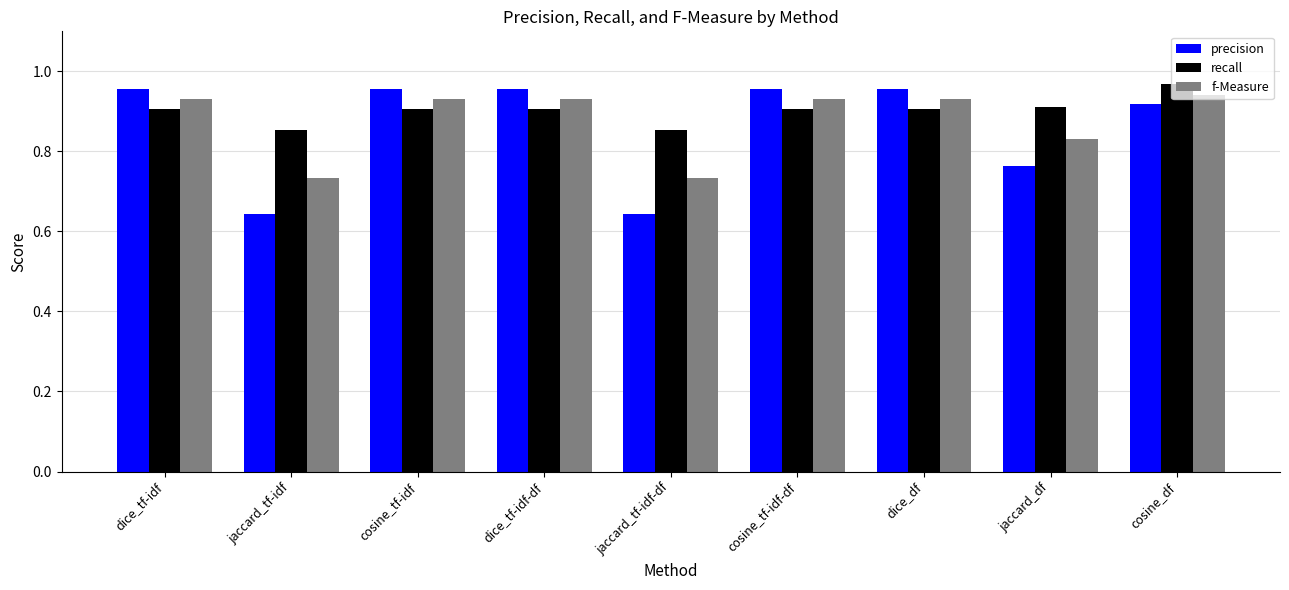

What is the label of the 6th bar from the right?

dice_tf-idf-df